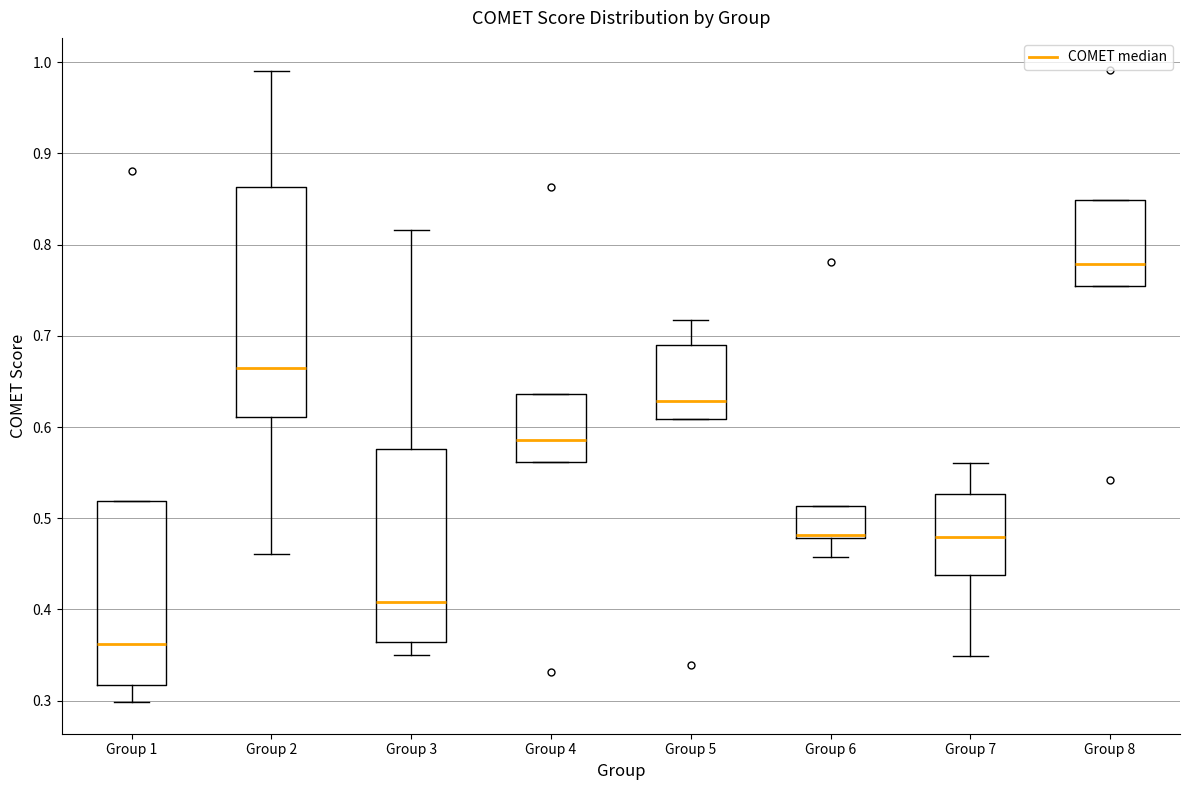

Reading left to right, read every box against the y-axis: the position of its median line, the range the box covers, and the ends of its whiskers. The values are not printed on the chart, so give them approximately, as read against the axis.

Group 1: median 0.36, box 0.32 to 0.52, whiskers 0.30 to 0.52
Group 2: median 0.66, box 0.61 to 0.86, whiskers 0.46 to 0.99
Group 3: median 0.41, box 0.36 to 0.58, whiskers 0.35 to 0.82
Group 4: median 0.59, box 0.56 to 0.64, whiskers 0.56 to 0.64
Group 5: median 0.63, box 0.61 to 0.69, whiskers 0.61 to 0.72
Group 6: median 0.48 (just above the box's lower edge), box 0.48 to 0.51, whiskers 0.46 to 0.51
Group 7: median 0.48, box 0.44 to 0.53, whiskers 0.35 to 0.56
Group 8: median 0.78, box 0.75 to 0.85, whiskers 0.75 to 0.85